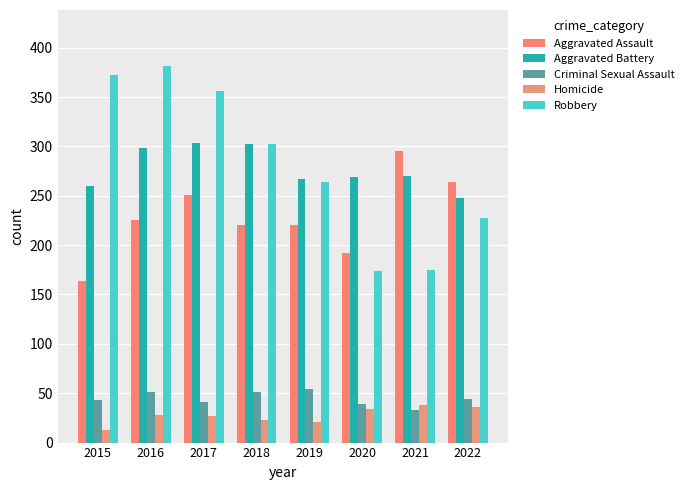

What is the average value of the Aggravated Battery series?

277